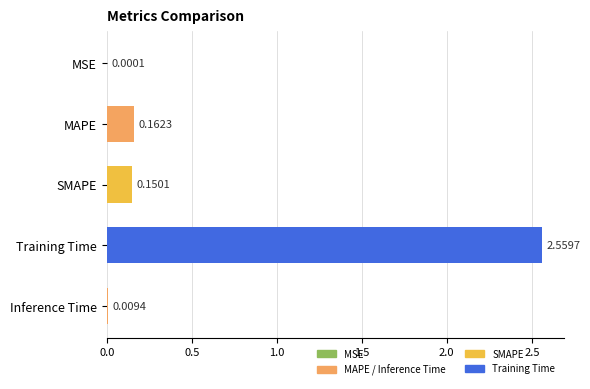

Where is the data nearest to the value 1?

MAPE